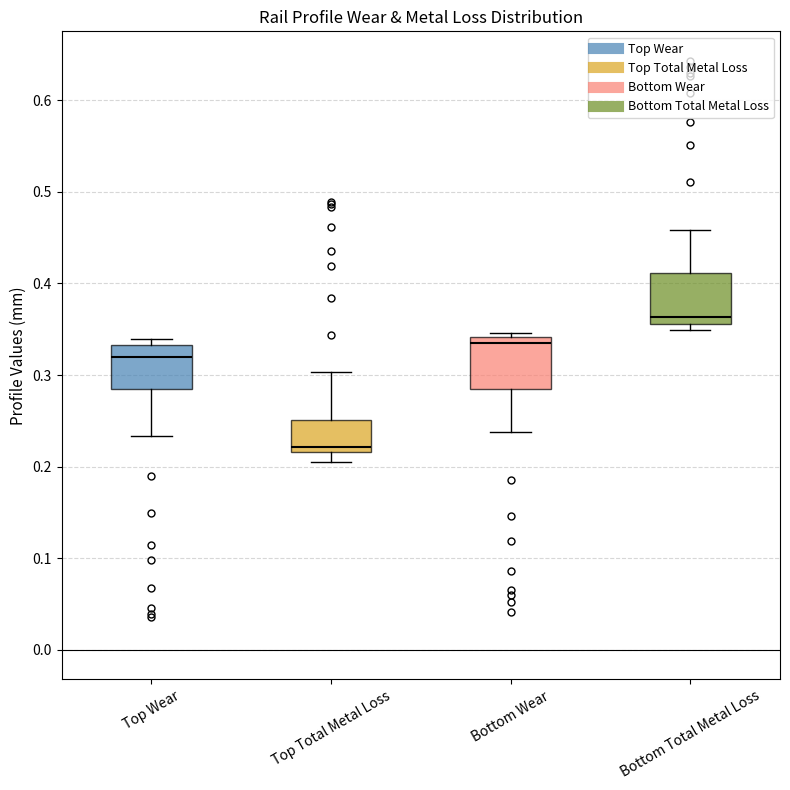

Reading left to right, transcribe this box plot: for each box, give where its median line is, the range the box spans, and where its two whiskers end, as read against the y-axis. The values are not printed on the chart, so give them approximately, as read against the axis.

Top Wear: median 0.32, box 0.28 to 0.33, whiskers 0.23 to 0.34
Top Total Metal Loss: median 0.22 (just above the box's lower edge), box 0.22 to 0.25, whiskers 0.21 to 0.30
Bottom Wear: median 0.34 (just below the box's upper edge), box 0.28 to 0.34, whiskers 0.24 to 0.35
Bottom Total Metal Loss: median 0.36 (just above the box's lower edge), box 0.36 to 0.41, whiskers 0.35 to 0.46